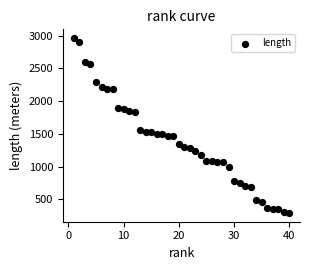

What is the range of Y values (max minus min)?

2671.1